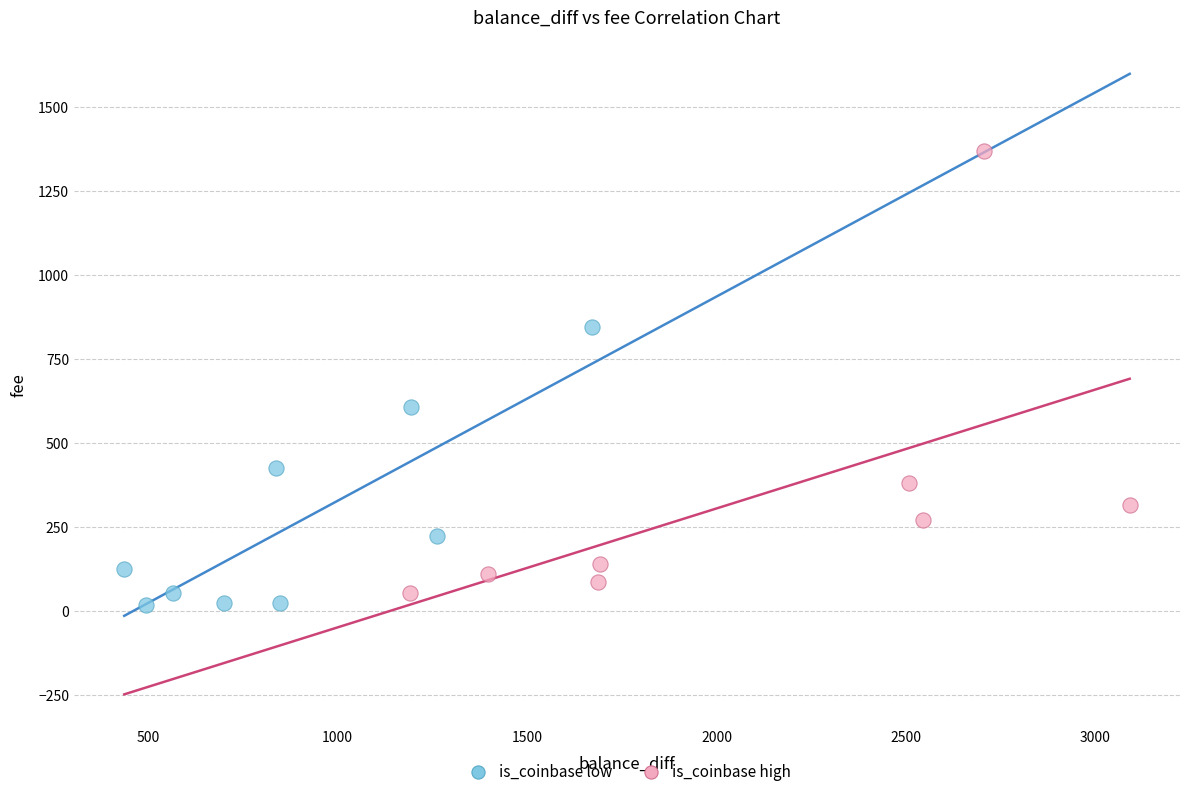

Which series has the largest Y range (max minus min)?

is_coinbase high